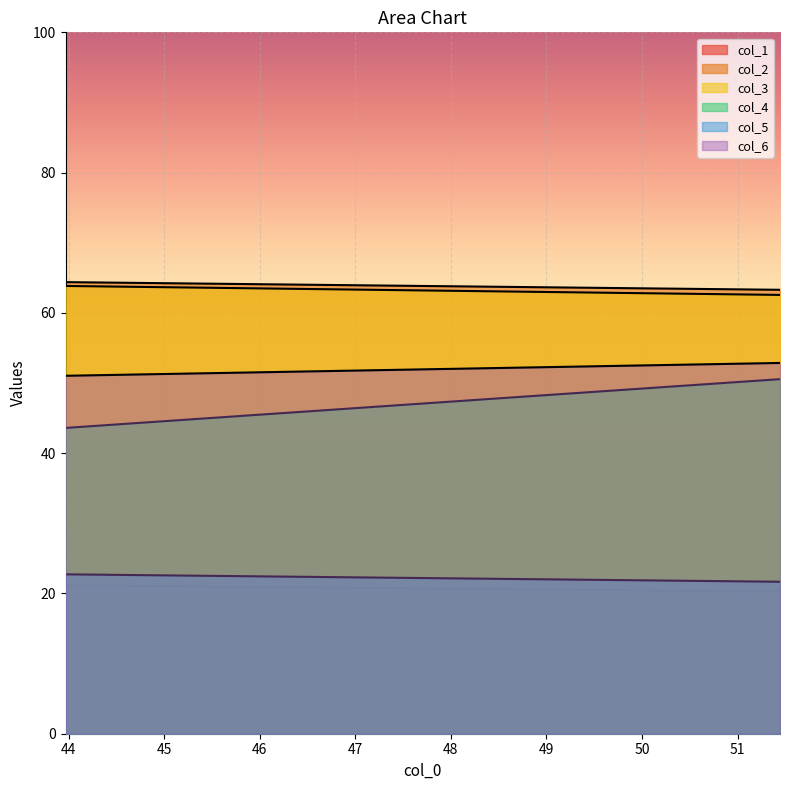

What is the label of the 1st point from the left?

43.96875